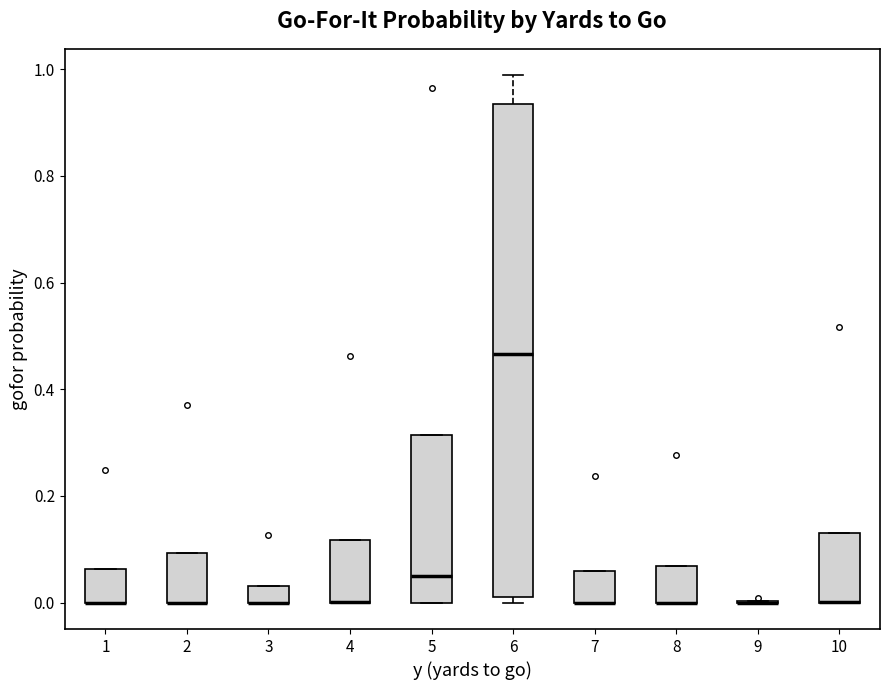

Comparing the boxes themselves (not the whiskers), which one is the tallest?

6